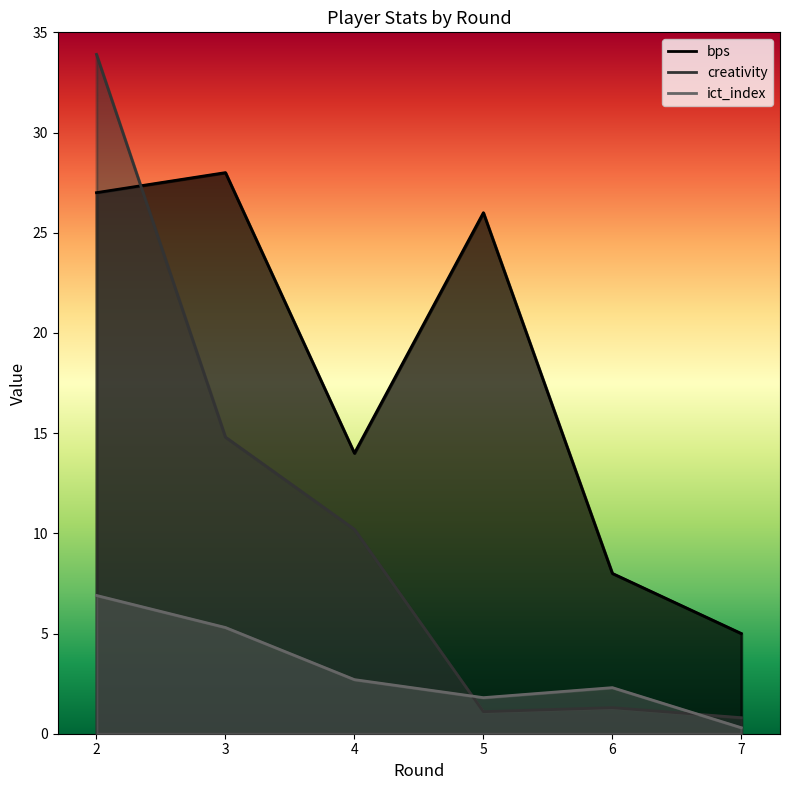

What is the value of the creativity point at the 2nd from the left?

14.8